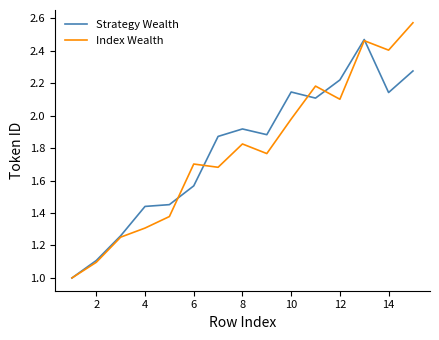

True or false: Index Wealth and Strategy Wealth intersect in this chart.

True